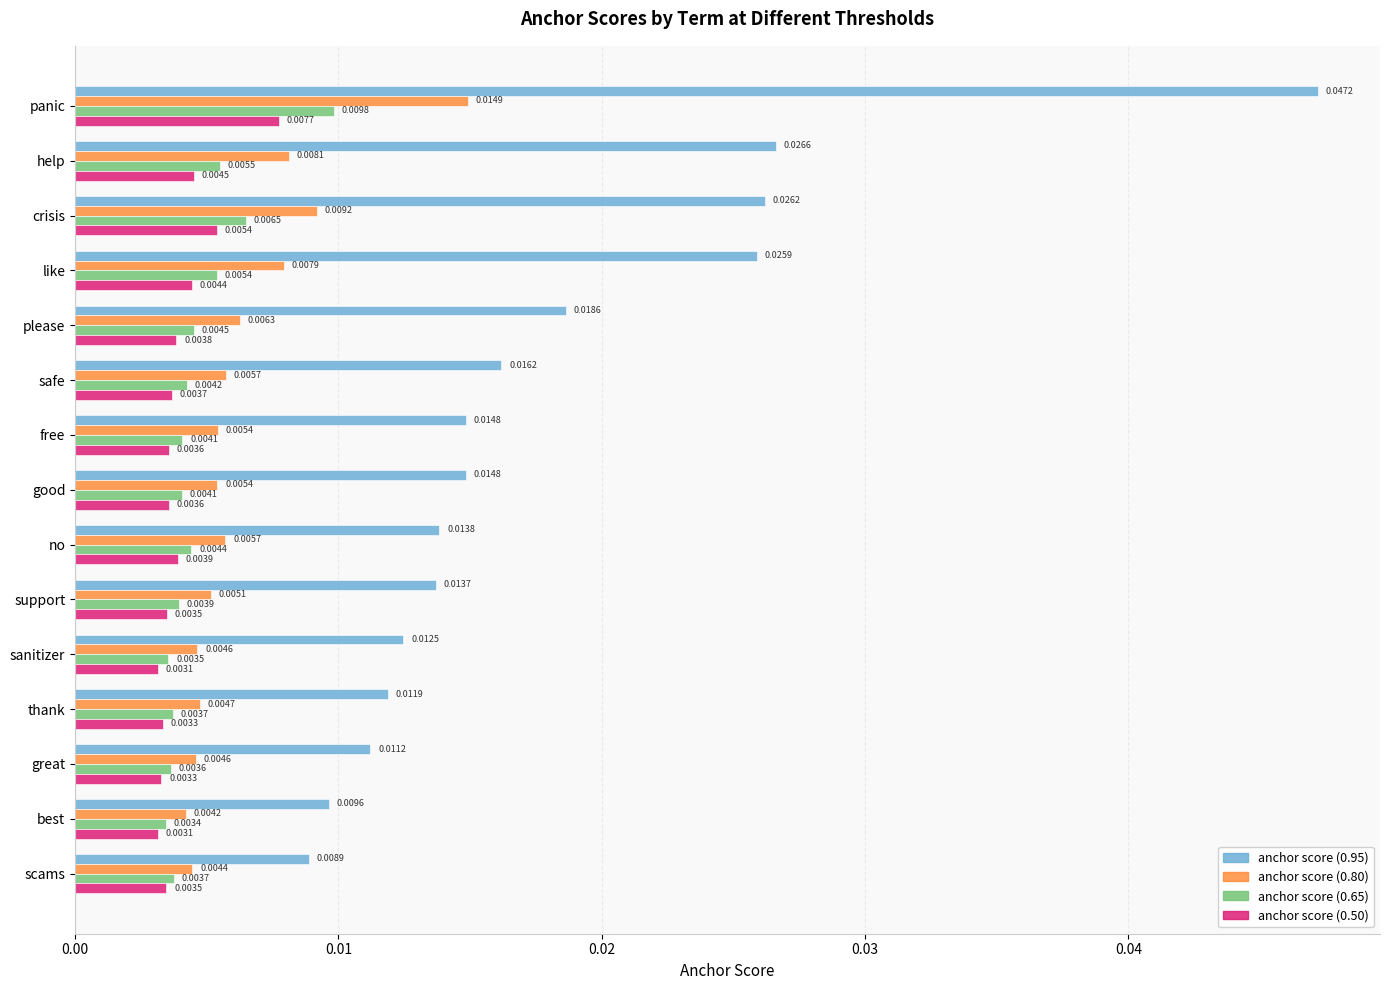

At how many categories does at least one series exceed 0?

15